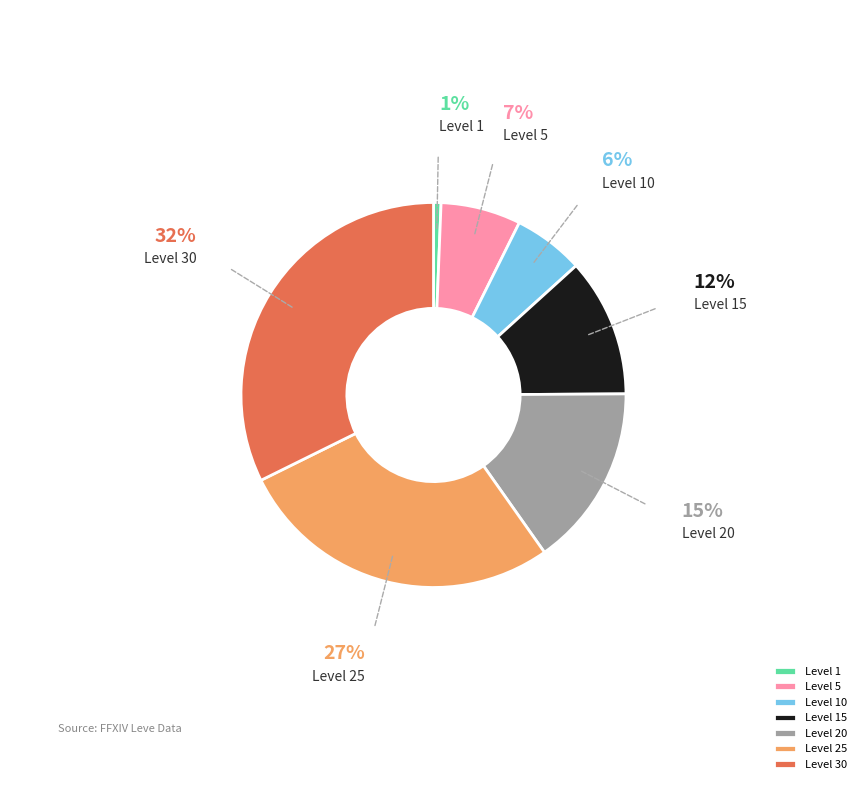

Combined, do Level 25 and Level 20 account for over 50%?

No